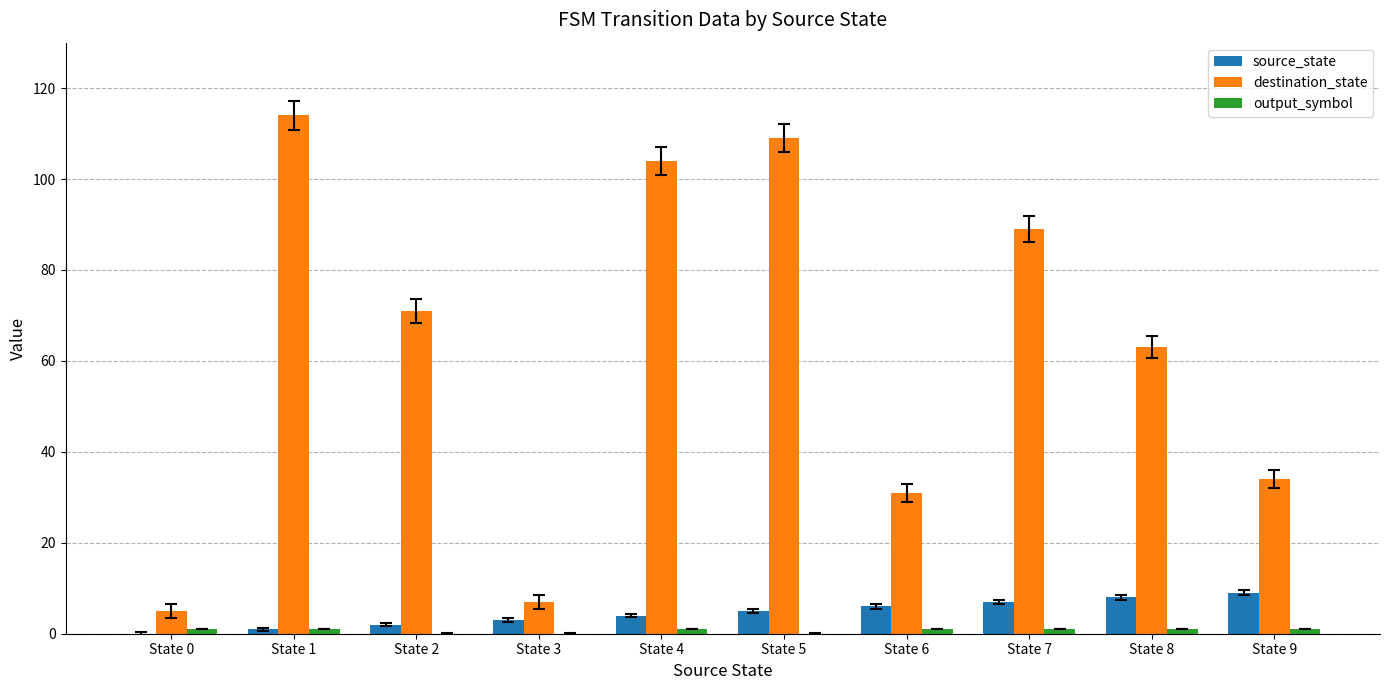

True or false: destination_state has a value of 63 at State 8.

True